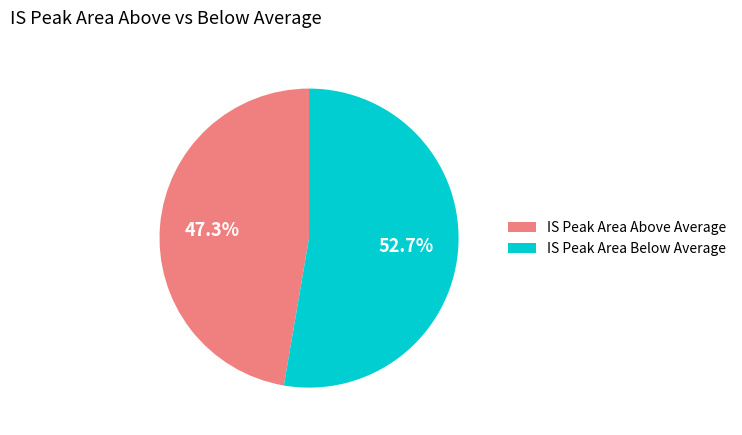

Is there a majority slice in this chart?

Yes